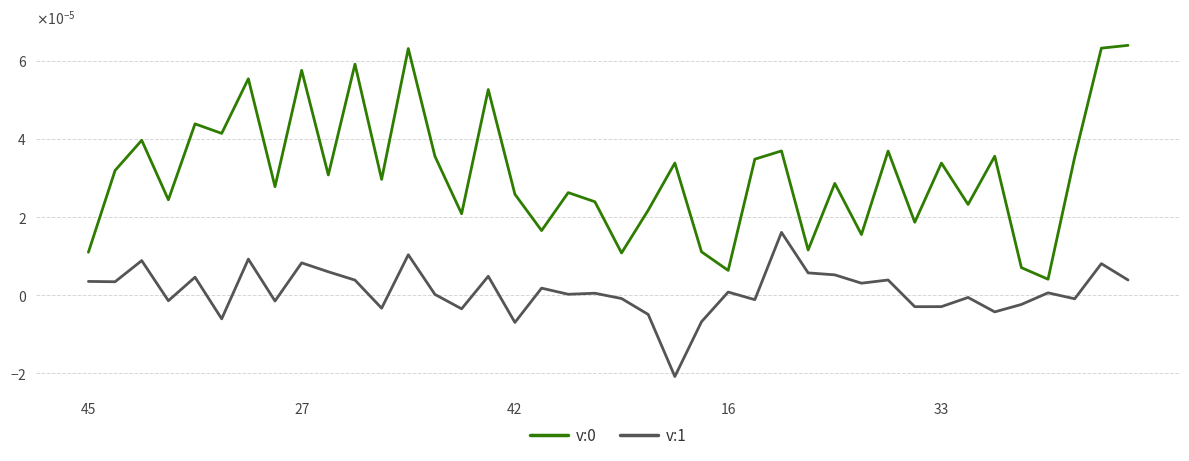

Is this an area chart (filled region under the line)?

No